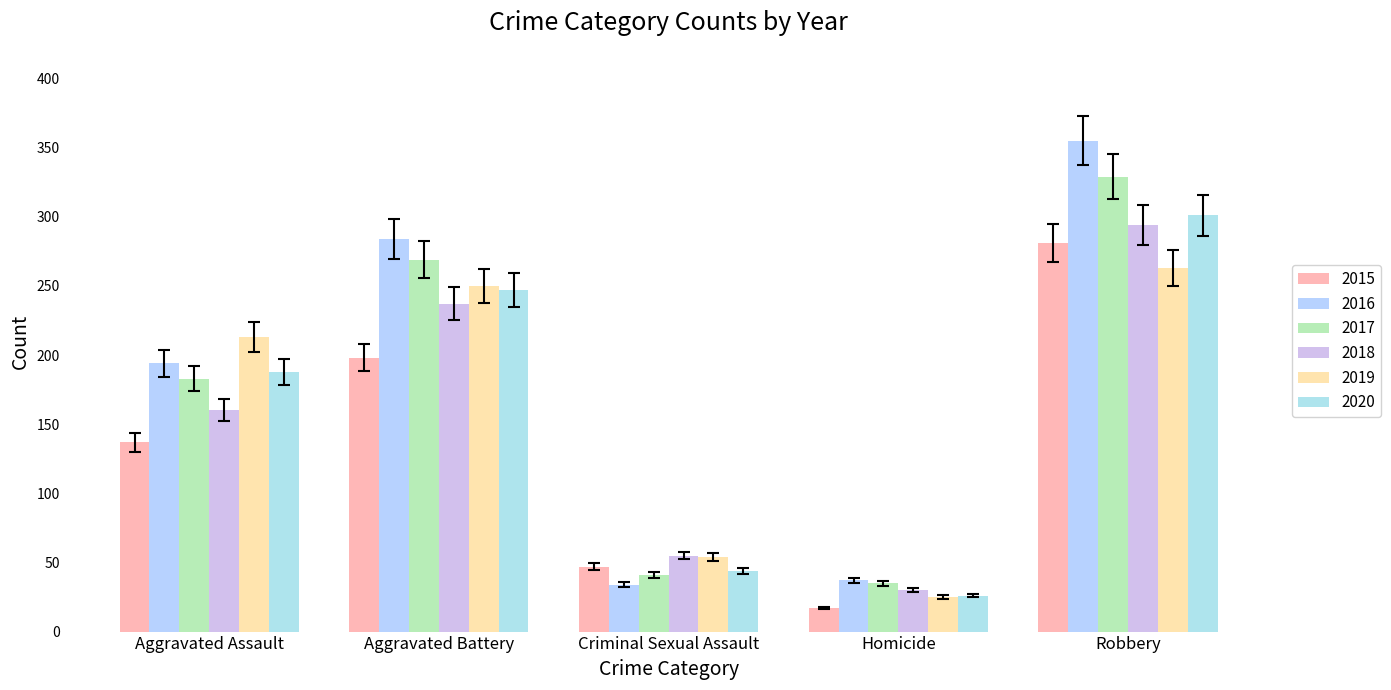

Which series changed the most between Aggravated Assault and Homicide?

2019